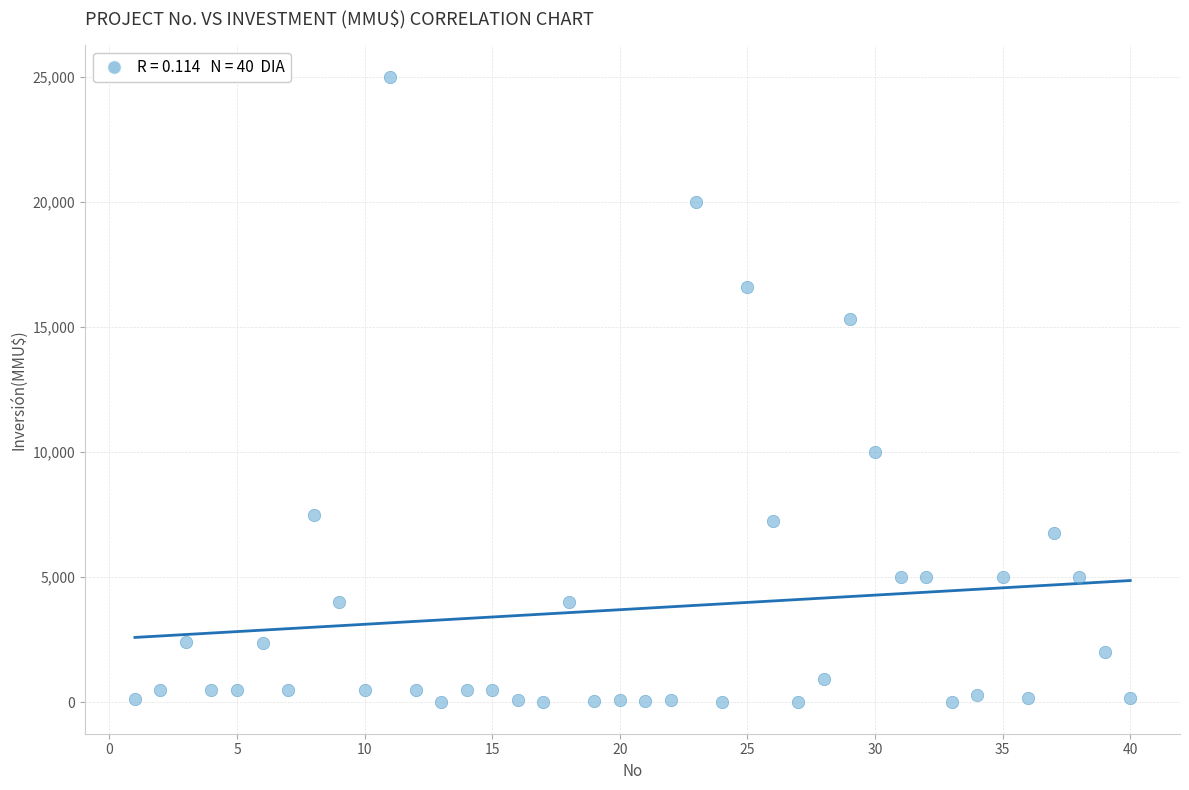

What is the range of Y values (max minus min)?

25000